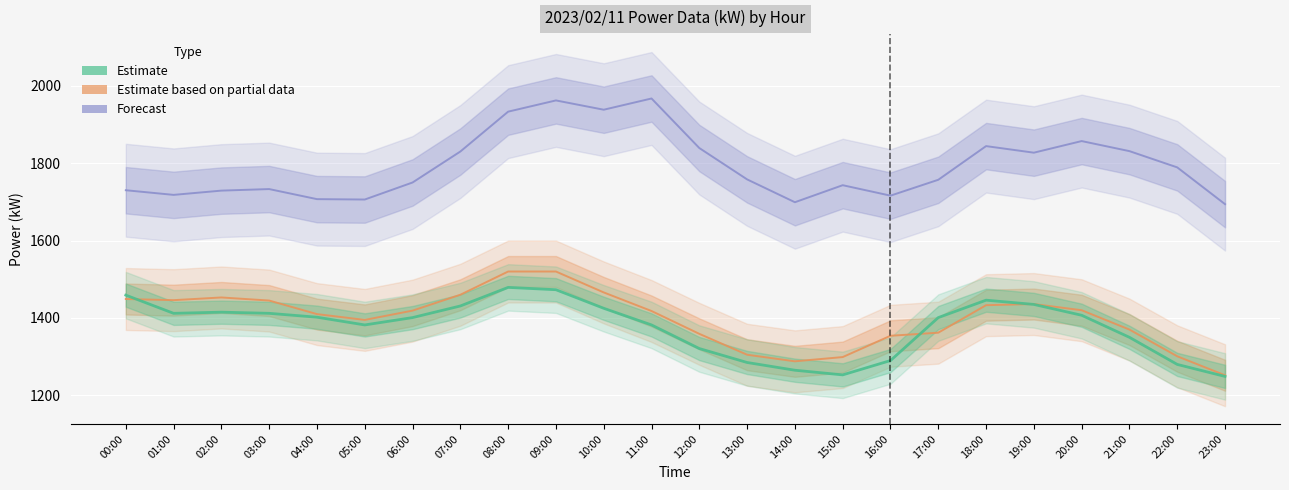

What is the sum of the values at 03:00 and 10:00?

2837